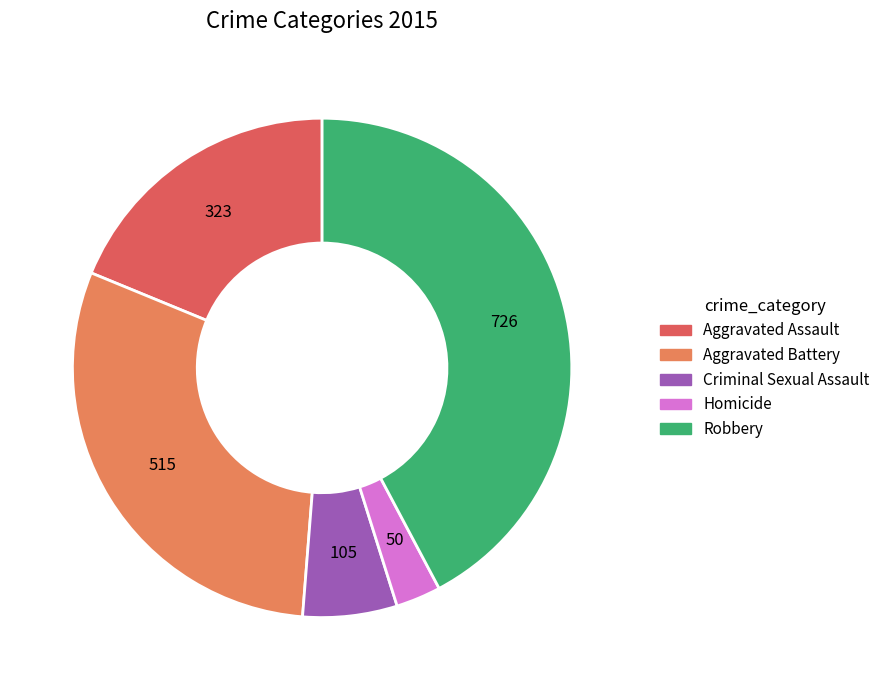

Rank the categories by value from highest to lowest.

Robbery, Aggravated Battery, Aggravated Assault, Criminal Sexual Assault, Homicide